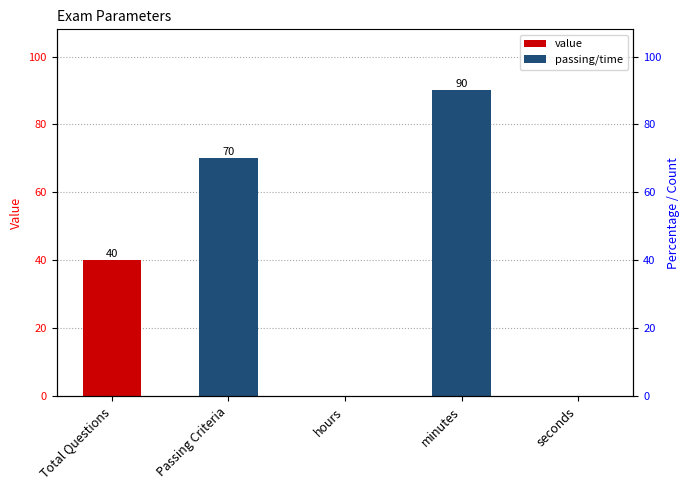

Which has a higher value, minutes or Total Questions?

minutes